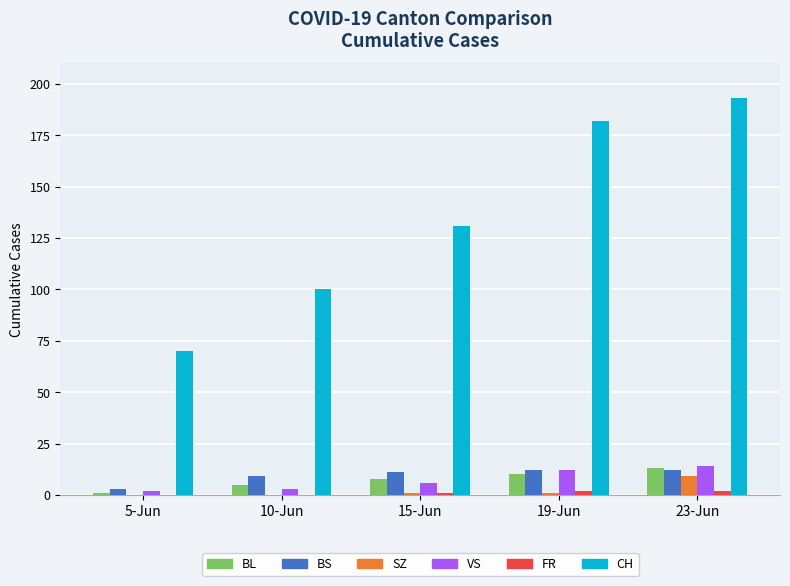

Count the number of categories in the chart.

5